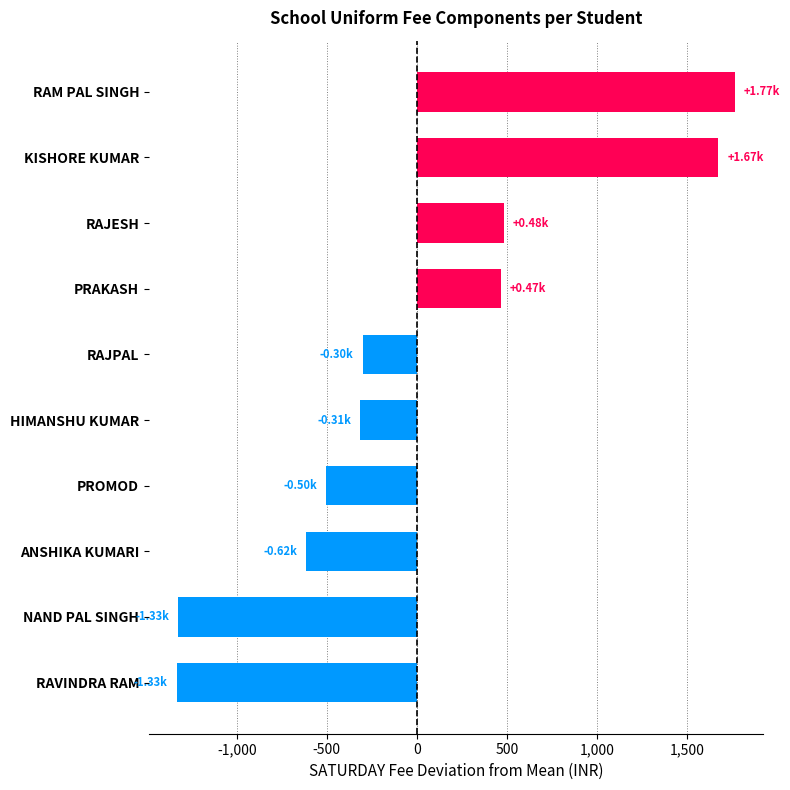

What is the maximum value shown in the chart?

1766.8